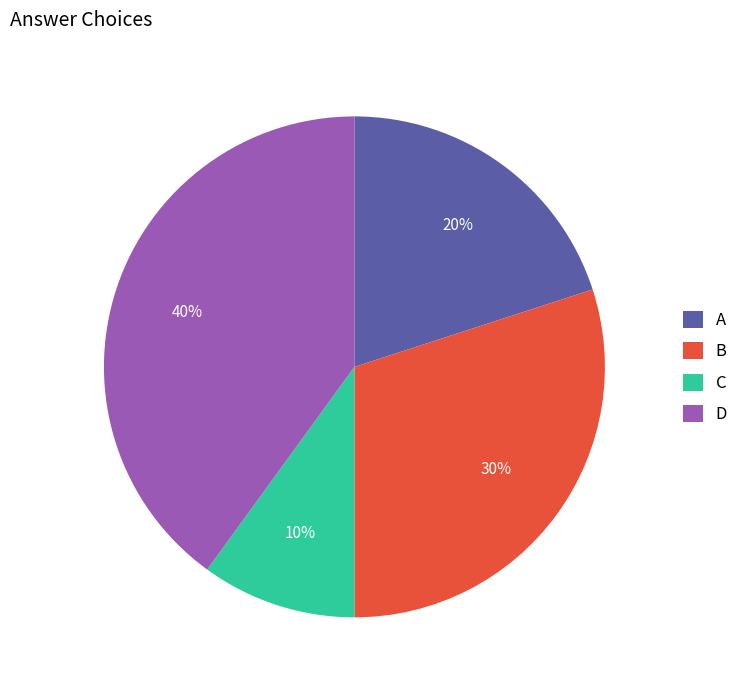

The B slice represents 41% of the pie. True or false?

False